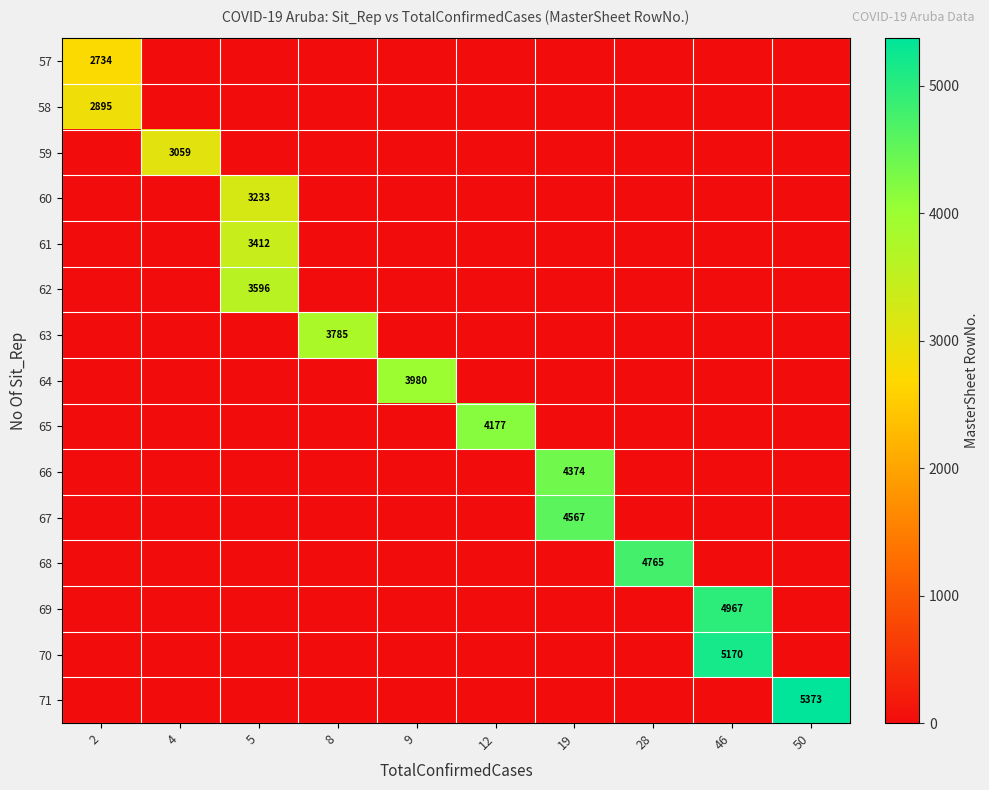

What is the maximum value shown in the chart?

5373